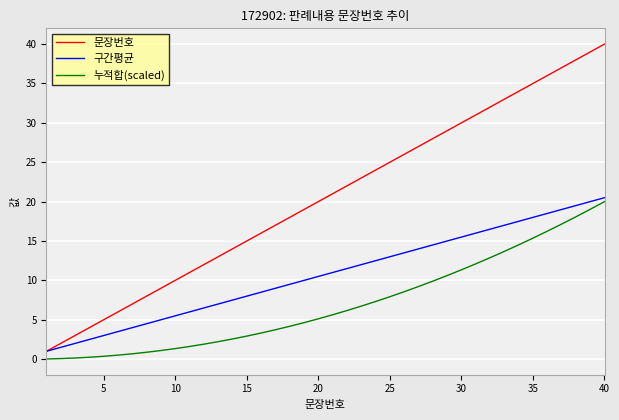

What is the average value of the 문장번호 series?

20.5